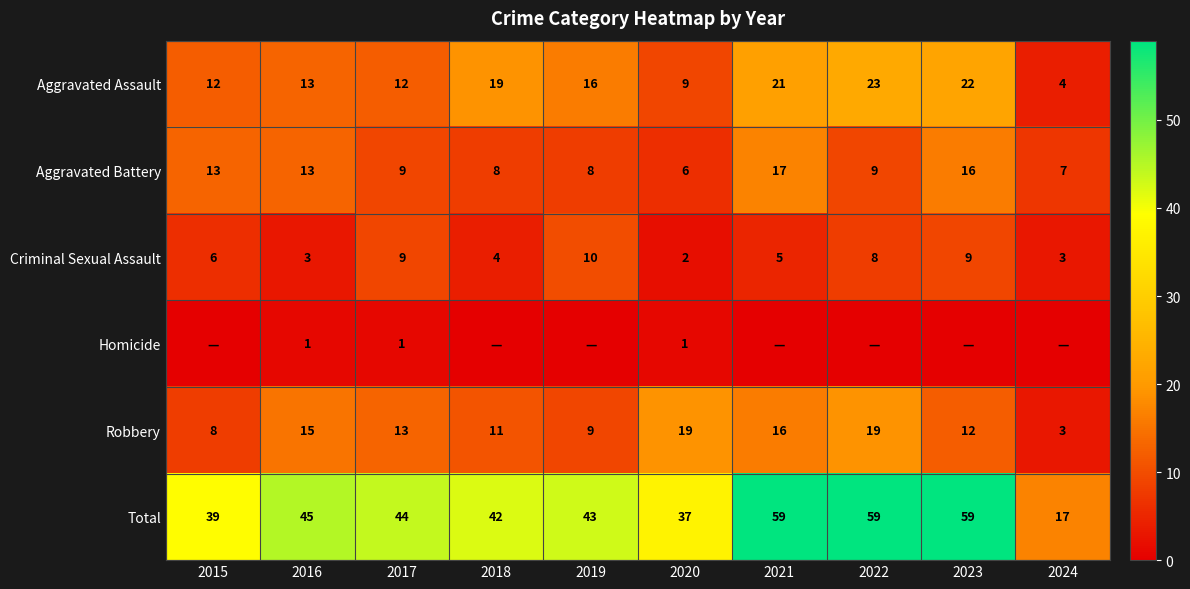

At which label is Criminal Sexual Assault closest to 6?

2015